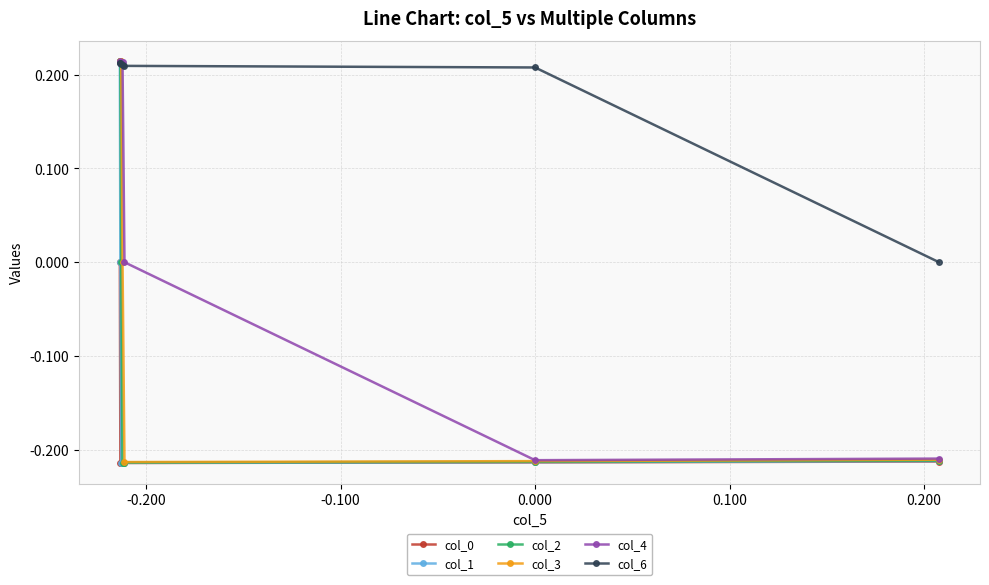

Which series has the largest total across all categories?

col_6